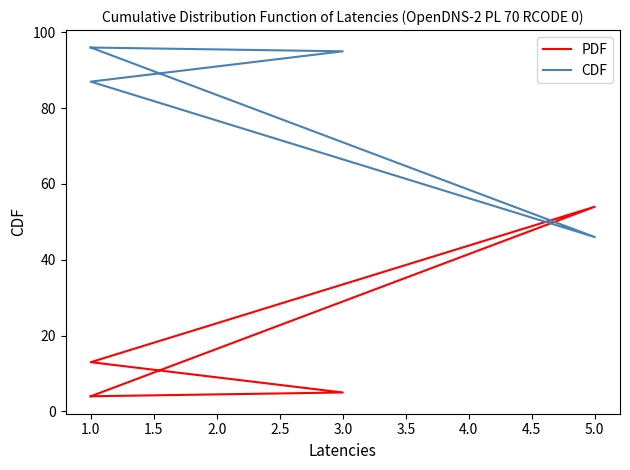

Rank the series at 1.0 from highest to lowest value.

CDF, PDF